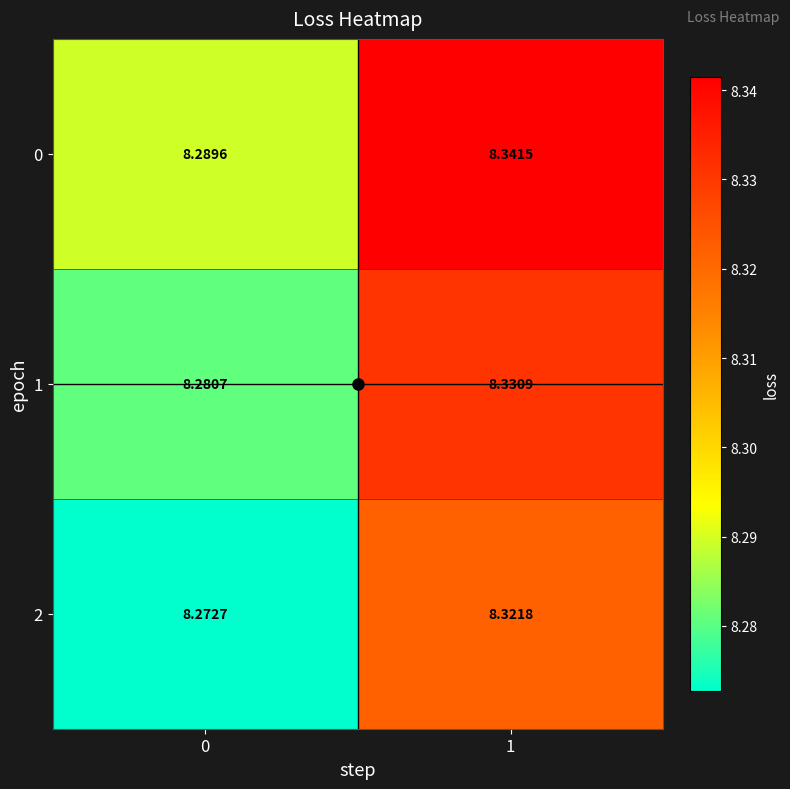

Count the number of data series in this chart.

3